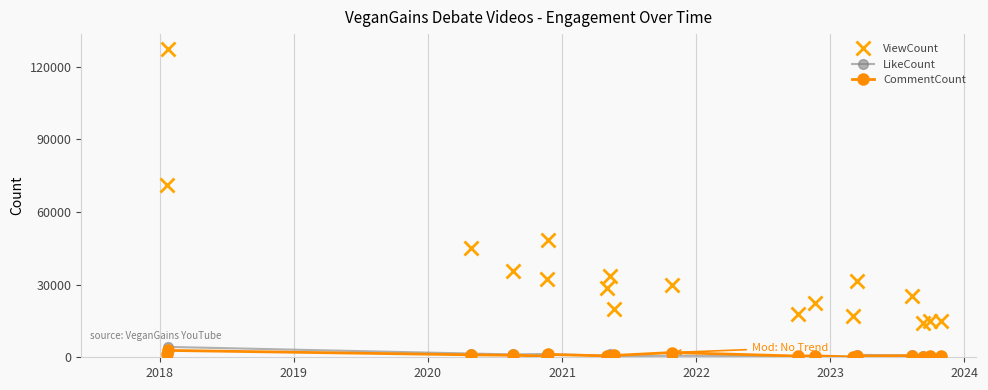

Which series has the widest spread of values?

ViewCount